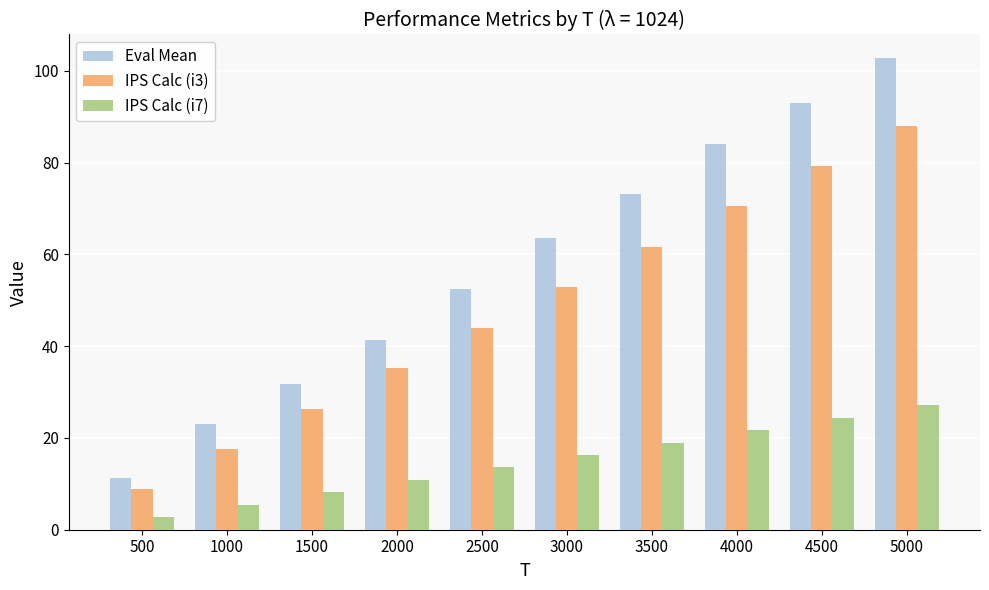

Reading left to right, extract all data points from this chart.

Eval Mean: 11.3	23.0	31.7	41.3	52.5	63.4	73.1	84.0	92.9	102.8
IPS Calc (i3): 8.8	17.6	26.4	35.2	44.0	52.8	61.6	70.4	79.2	88.0
IPS Calc (i7): 2.7	5.4	8.1	10.8	13.6	16.3	19.0	21.7	24.4	27.1